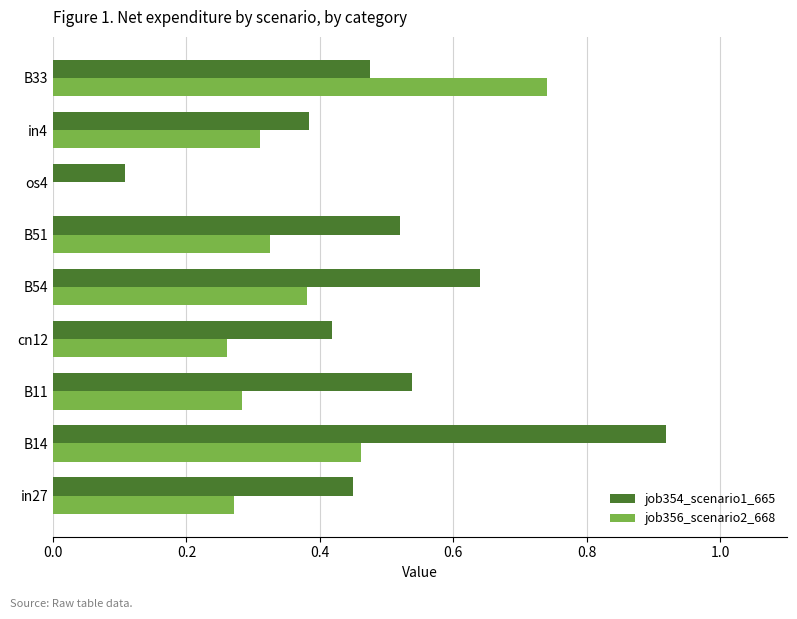

Which series has the largest total across all categories?

job354_scenario1_665